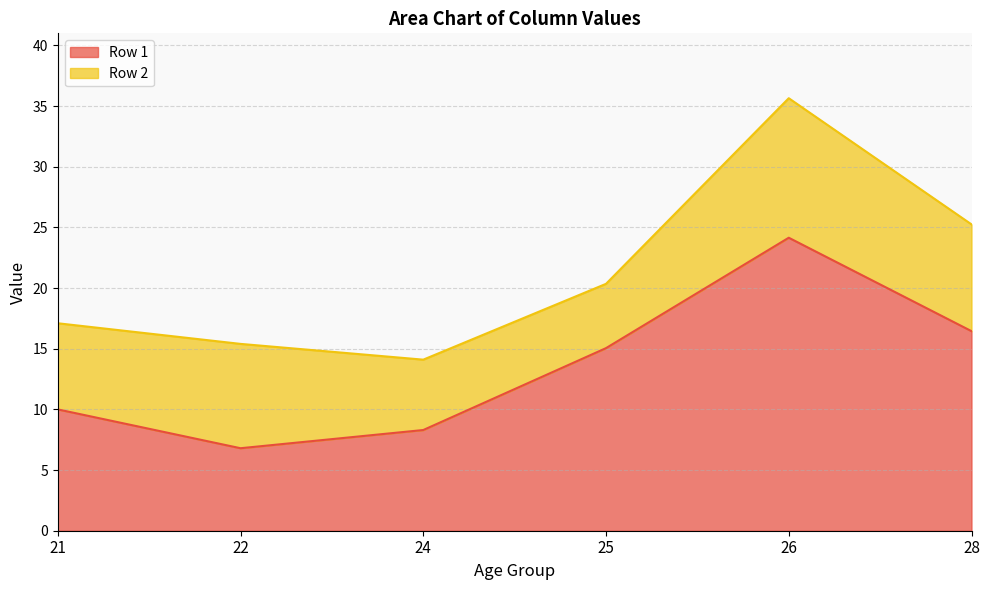

Reading left to right, list the values for the Row 1 series.

10.0	6.8	8.3	15.0	24.1	16.4